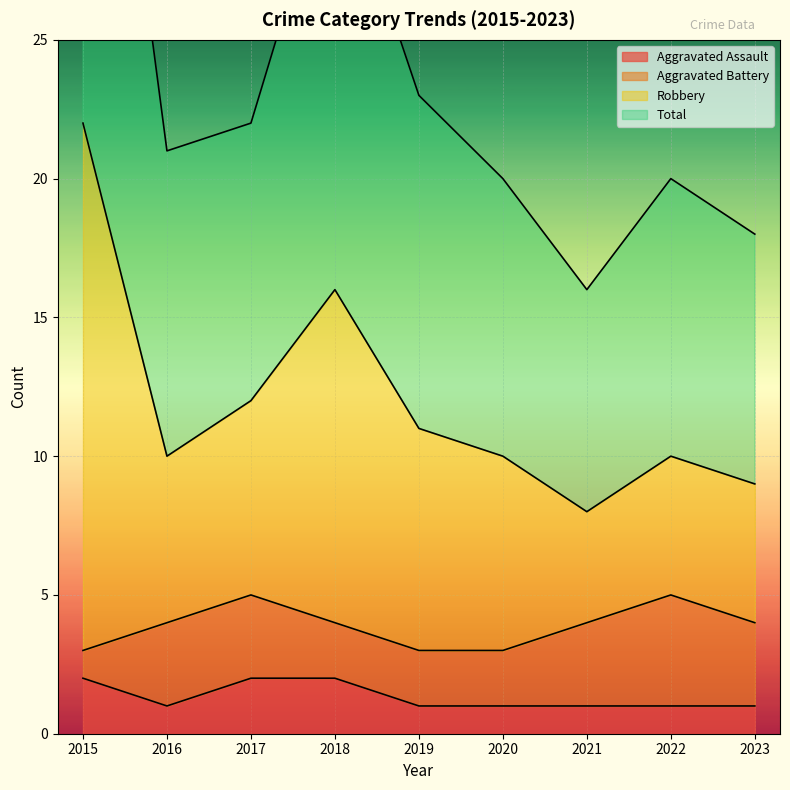

True or false: Total has more than 2 points higher than both neighbors.

False